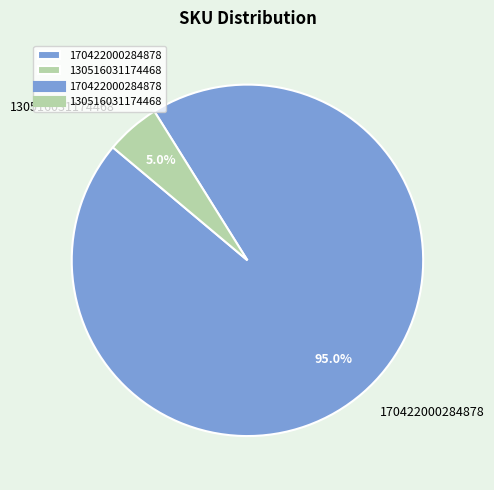

Combined, what portion of the pie is 170422000284878 and 130516031174468?

100.0%